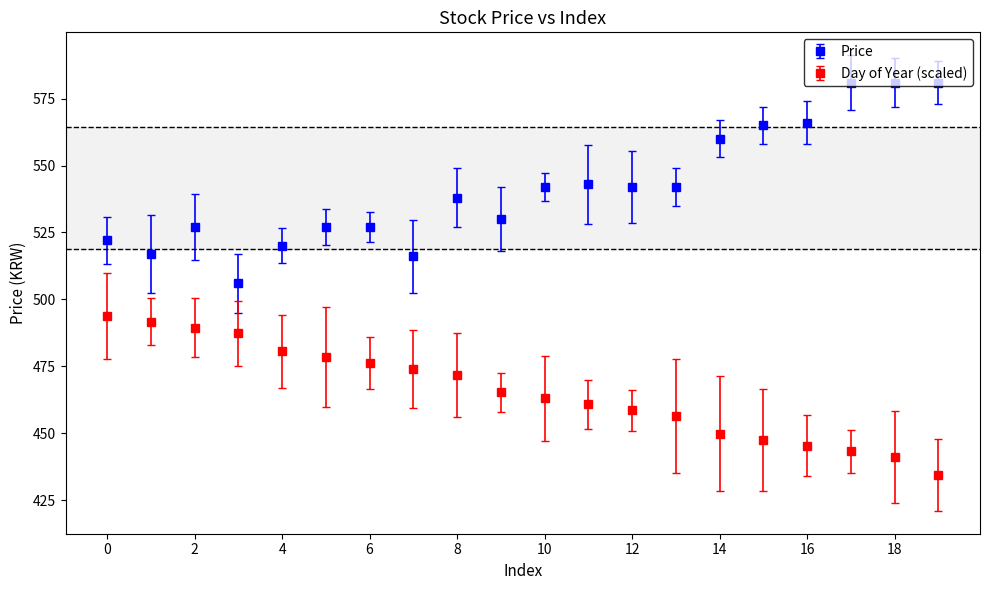

Which series has the largest total across all categories?

Price